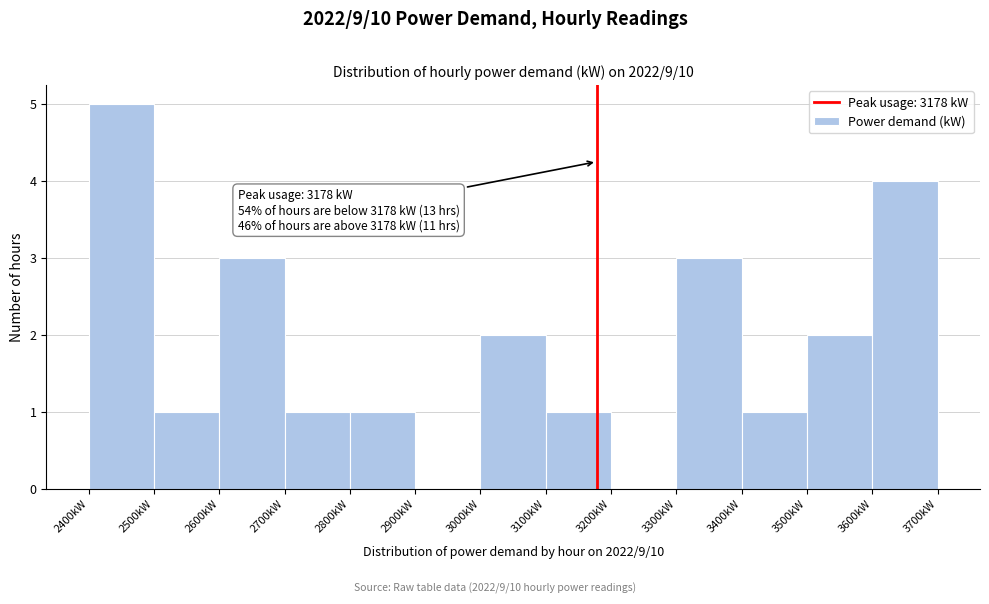

Over which range of the x-axis is the bar tallest?

2400 to 2500